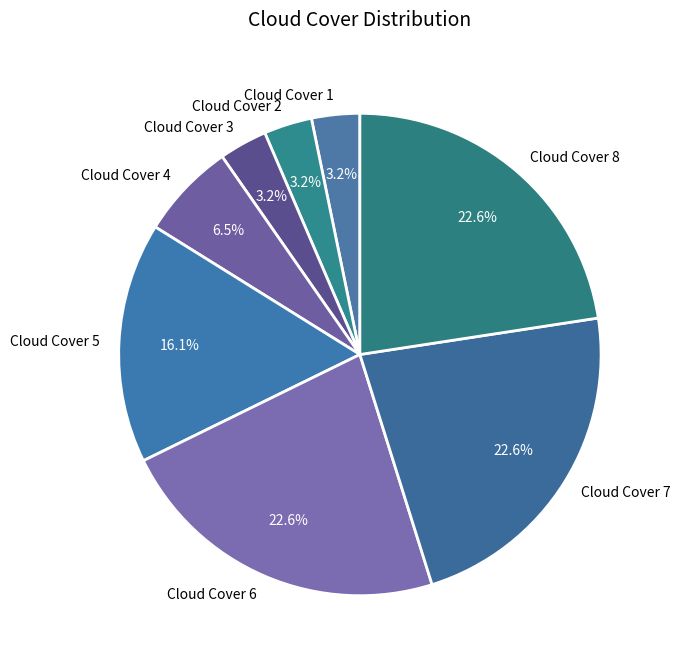

Does Cloud Cover 4 account for over 50% of the chart?

No